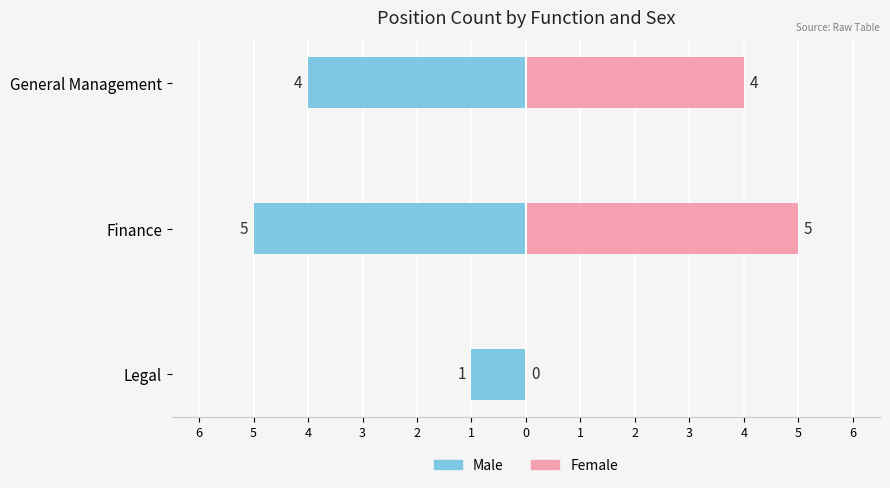

Rank the series at General Management from lowest to highest value.

Male, Female